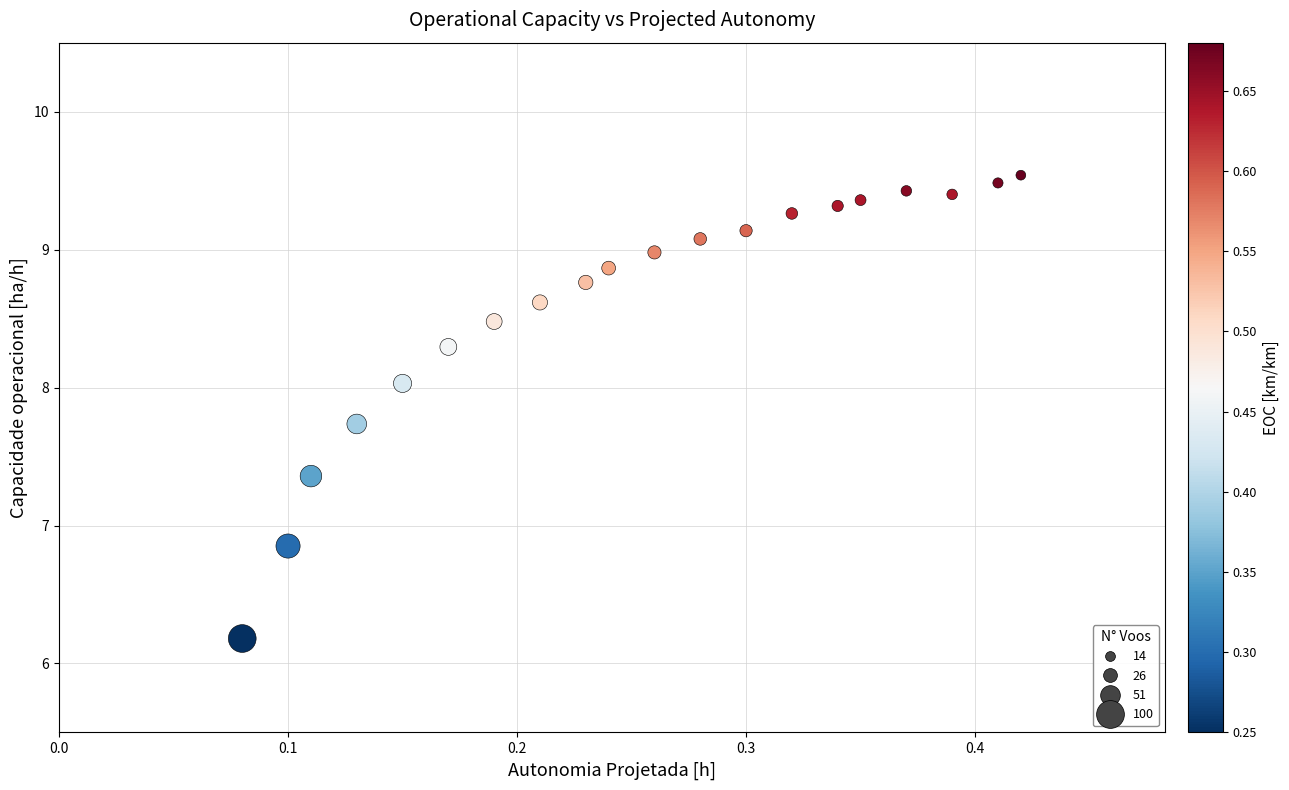

What Y value in the scatter plot is closest to 7?

6.9